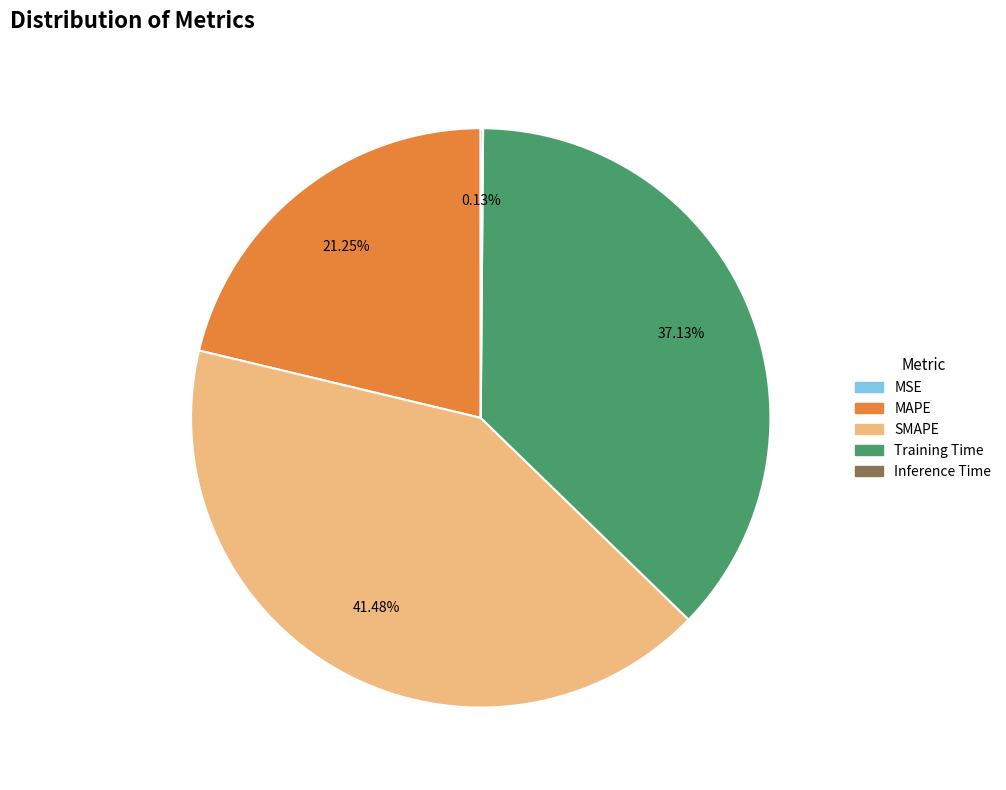

Is there any slice that represents more than half of the pie?

No